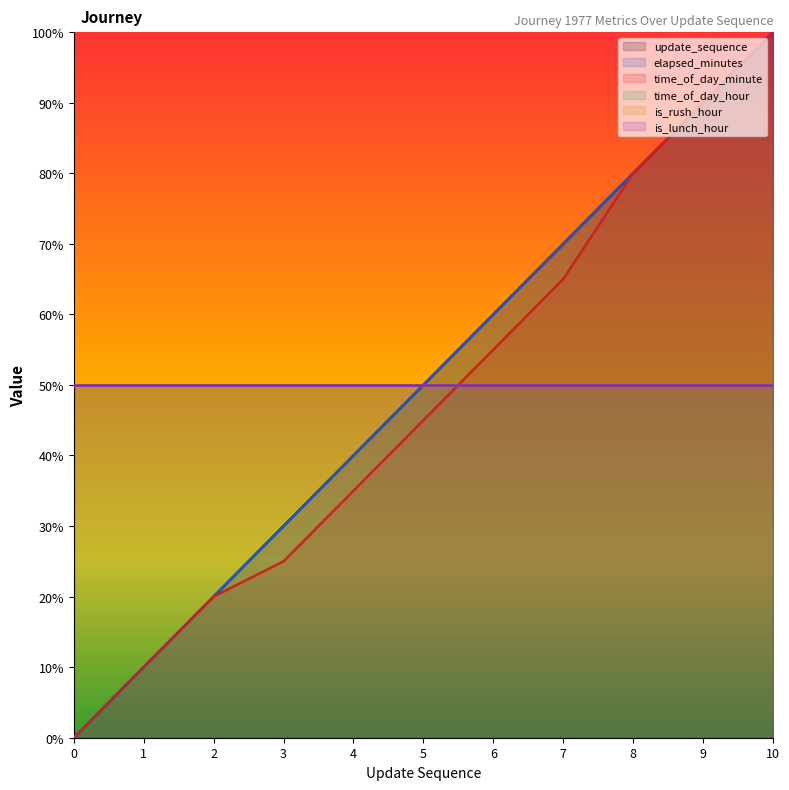

Which series has the largest total across all categories?

update_sequence